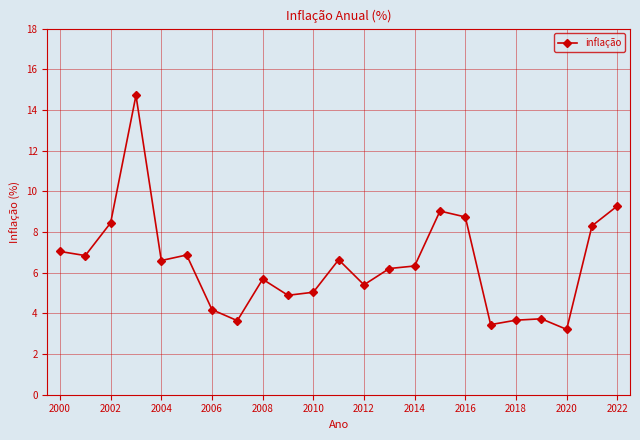

How many values are below 6?

10